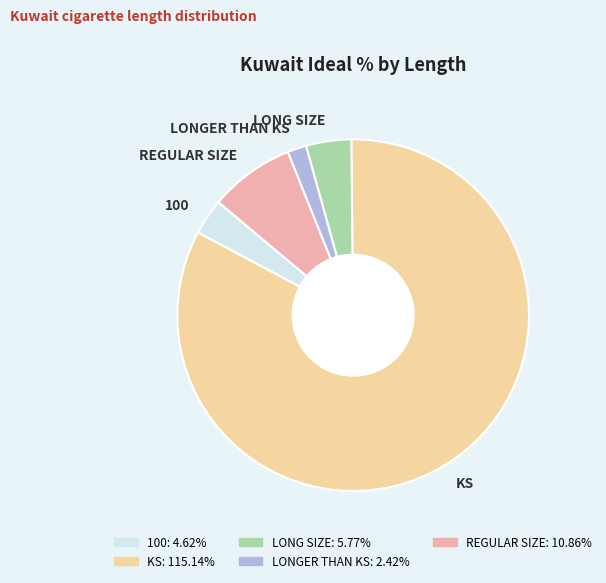

The LONG SIZE slice represents 4% of the pie. True or false?

True